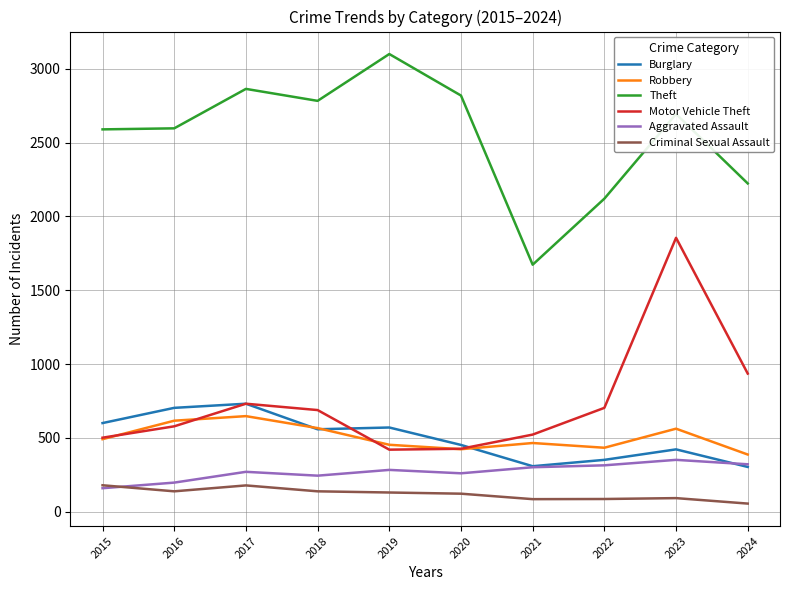

Does the chart display data point markers on the line(s)?

No